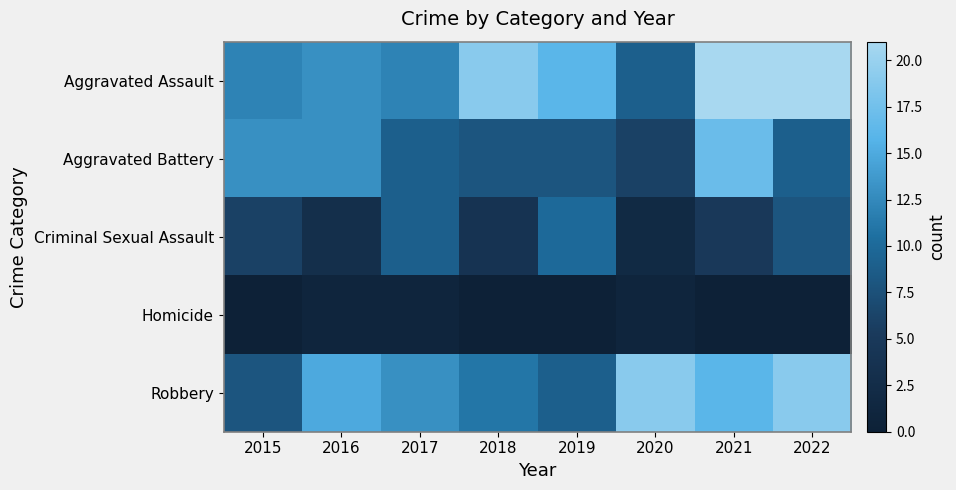

Reading right to left, transcribe all the data shown in this chart.

Aggravated Assault: 2022=21	2021=21	2020=9	2019=16	2018=19	2017=12	2016=13	2015=12
Aggravated Battery: 2022=9	2021=17	2020=6	2019=8	2018=8	2017=9	2016=13	2015=13
Criminal Sexual Assault: 2022=8	2021=5	2020=2	2019=10	2018=4	2017=9	2016=3	2015=6
Homicide: 2022=0	2021=0	2020=1	2019=0	2018=0	2017=1	2016=1	2015=0
Robbery: 2022=19	2021=16	2020=19	2019=9	2018=11	2017=13	2016=15	2015=8